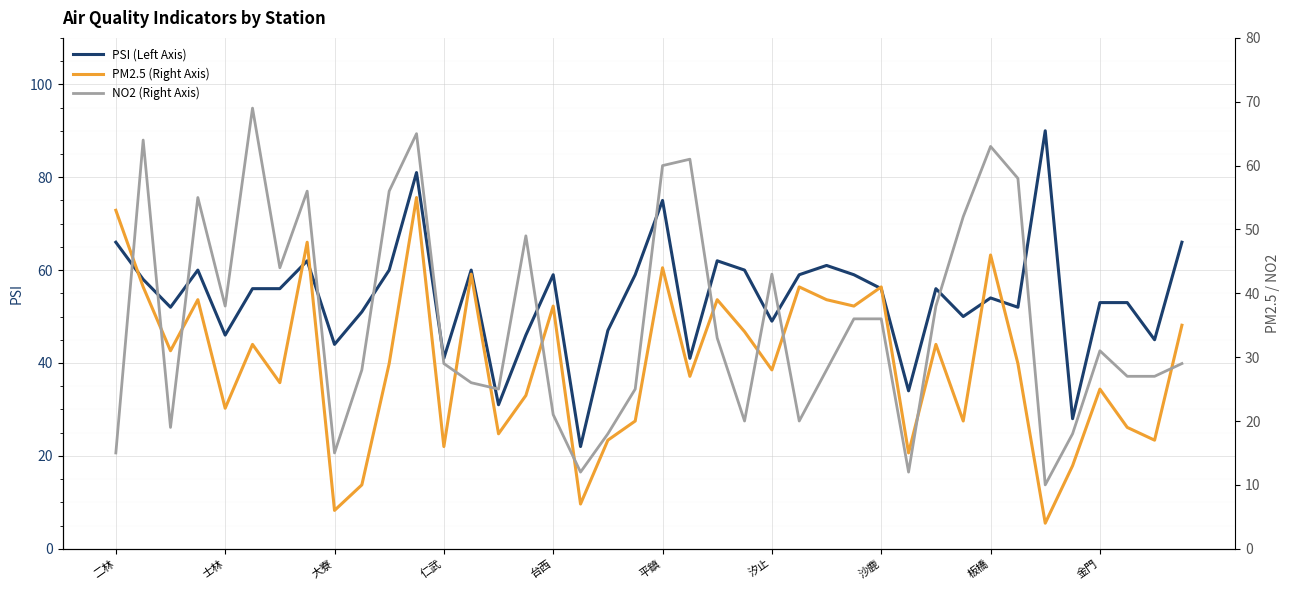

What is the maximum value for PSI (Left Axis)?

90